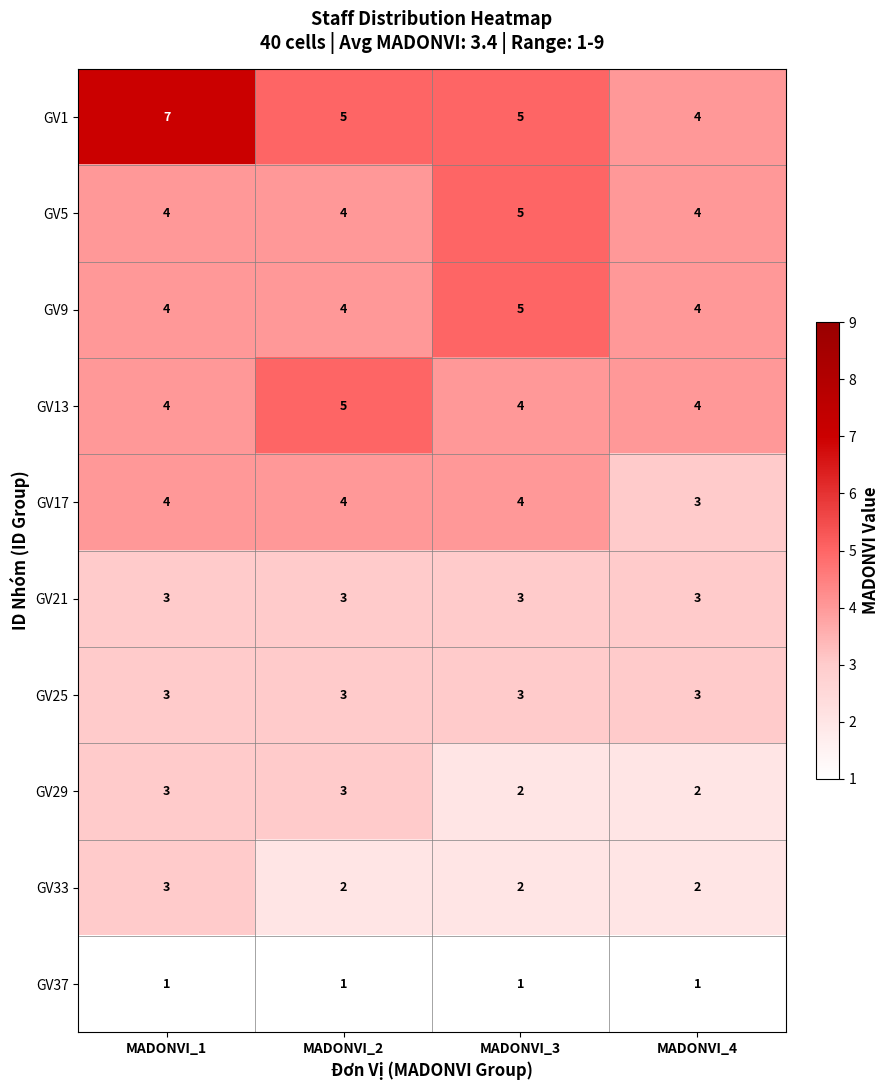

Which series has the largest range (max minus min)?

GV1